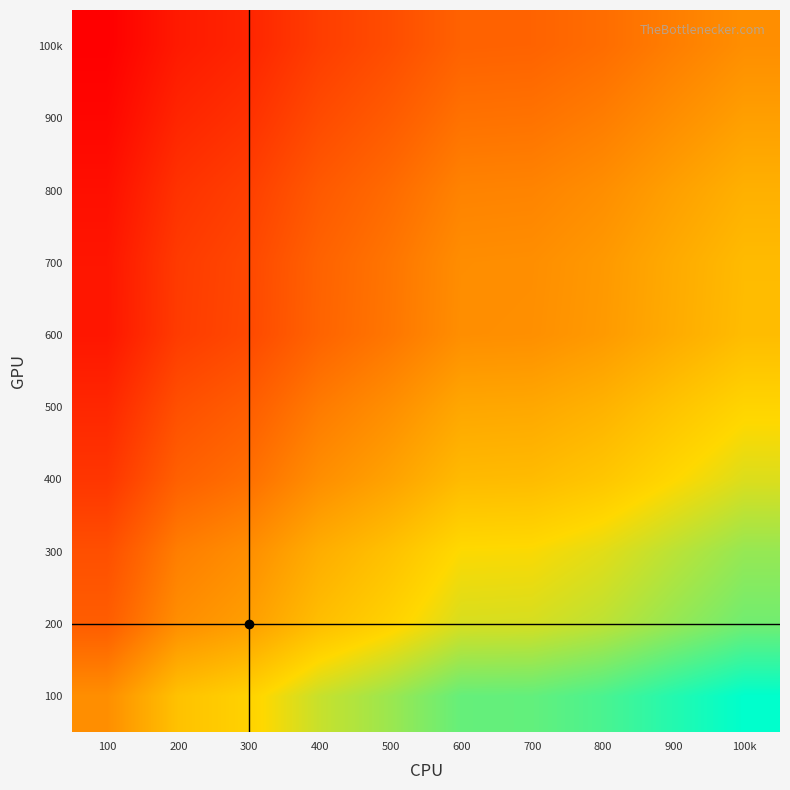

Reading left to right, what are all the values shown in this chart?

100: 100=0.0	200=1.4	300=1.8	400=2.6	500=3.1	600=3.8	700=3.8	800=4.1	900=4.5	100k=5.0
200: 100=-1.3	200=0.0	300=0.4	400=1.3	500=1.8	600=2.4	700=2.4	800=2.7	900=3.2	100k=3.6
300: 100=-1.7	200=-0.4	300=0.0	400=0.8	500=1.3	600=2.0	700=2.0	800=2.3	900=2.8	100k=3.2
400: 100=-2.5	200=-1.2	300=-0.8	400=0.0	500=0.5	600=1.2	700=1.2	800=1.5	900=1.9	100k=2.4
500: 100=-2.9	200=-1.7	300=-1.3	400=-0.5	500=0.0	600=0.6	700=0.7	800=1.0	900=1.4	100k=1.8
600: 100=-3.4	200=-2.3	300=-1.9	400=-1.1	500=-0.6	600=0.0	700=0.0	800=0.3	900=0.8	100k=1.2
700: 100=-3.4	200=-2.3	300=-1.9	400=-1.2	500=-0.6	600=-0.0	700=0.0	800=0.3	900=0.7	100k=1.2
800: 100=-3.6	200=-2.6	300=-2.2	400=-1.4	500=-0.9	600=-0.3	700=-0.3	800=0.0	900=0.5	100k=0.9
900: 100=-3.9	200=-3.0	300=-2.6	400=-1.9	500=-1.4	600=-0.8	700=-0.7	800=-0.4	900=0.0	100k=0.4
100k: 100=-4.1	200=-3.3	300=-3.0	400=-2.3	500=-1.8	600=-1.2	700=-1.1	800=-0.9	900=-0.4	100k=0.0